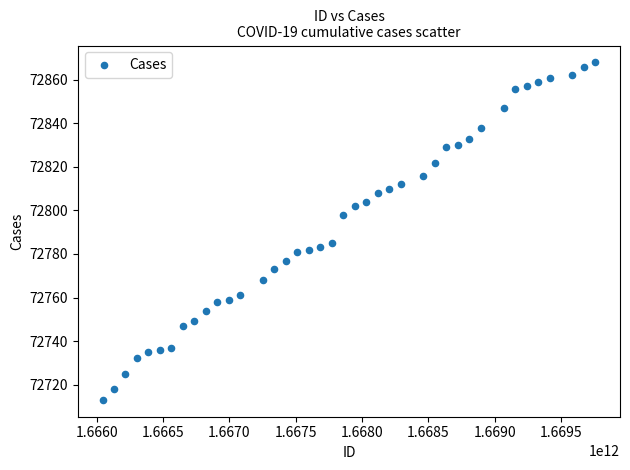

What is the range of X values (max minus min)?

3715200000